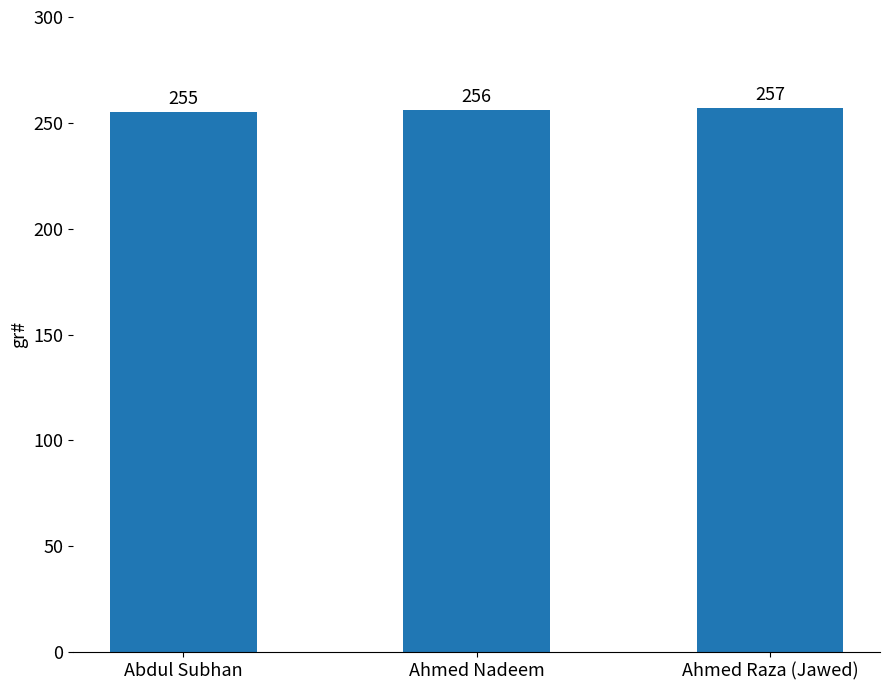

Are the bars grouped side by side (vs. stacked)?

No